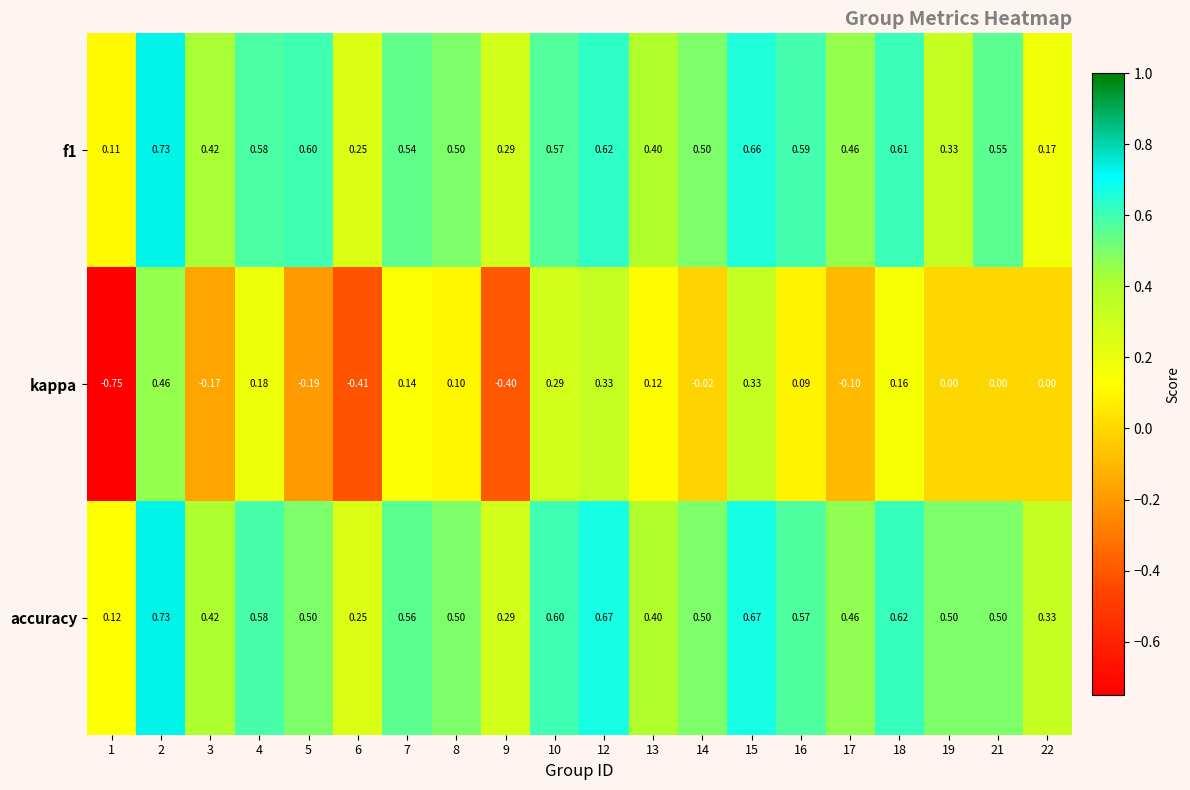

Is the value of f1 at 16 greater than the value of kappa at 4?

Yes